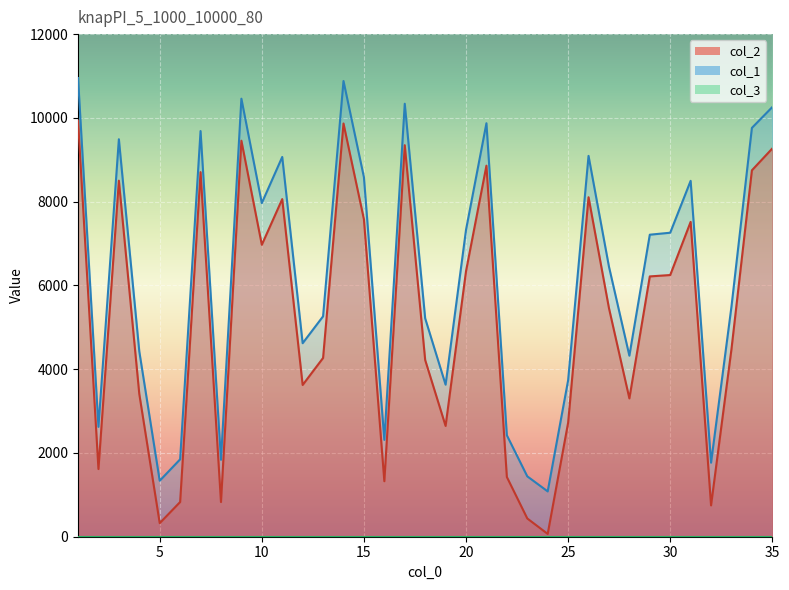

How many data points in col_2 are above 5458?

17